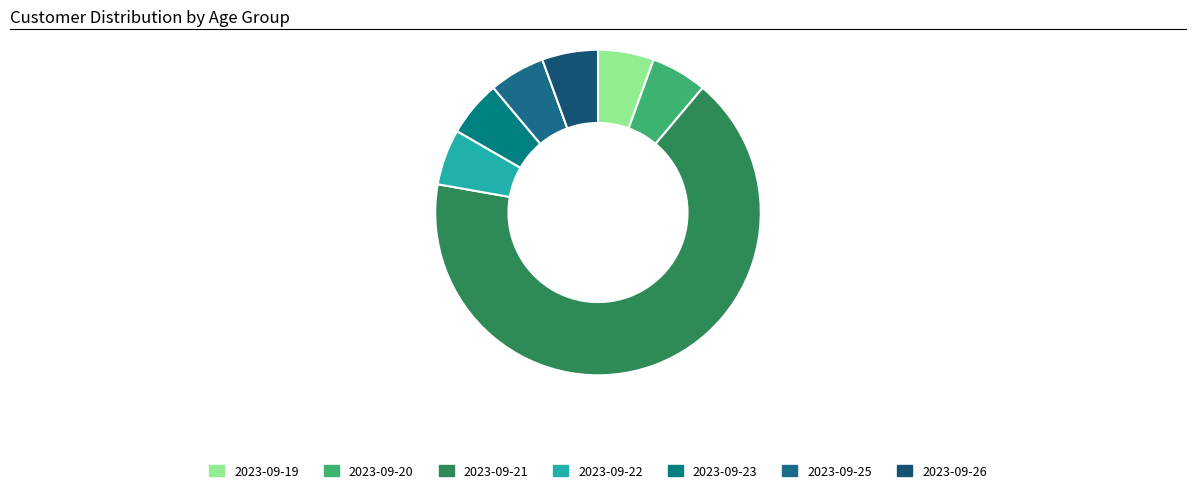

Which category has the biggest portion of the pie?

2023-09-21